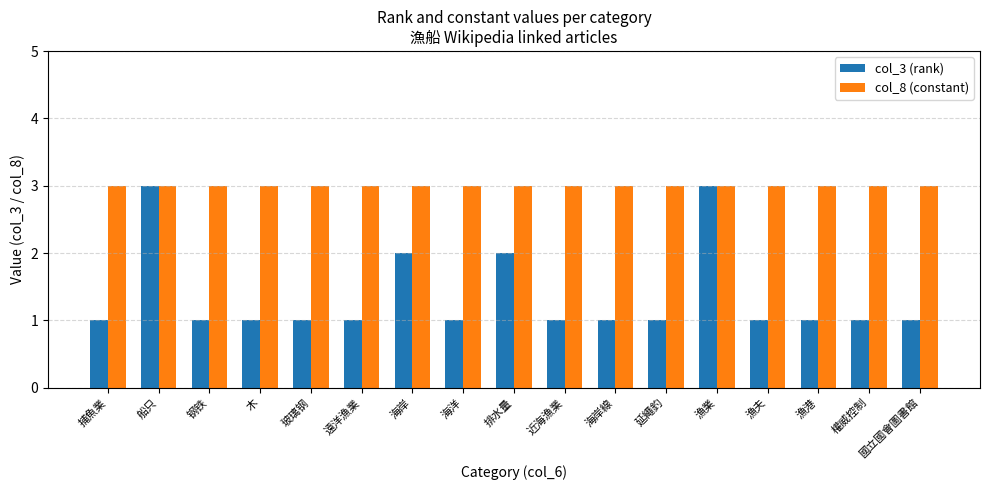

Is the value of col_8 (constant) at 海岸線 greater than the value of col_3 (rank) at 海岸?

Yes